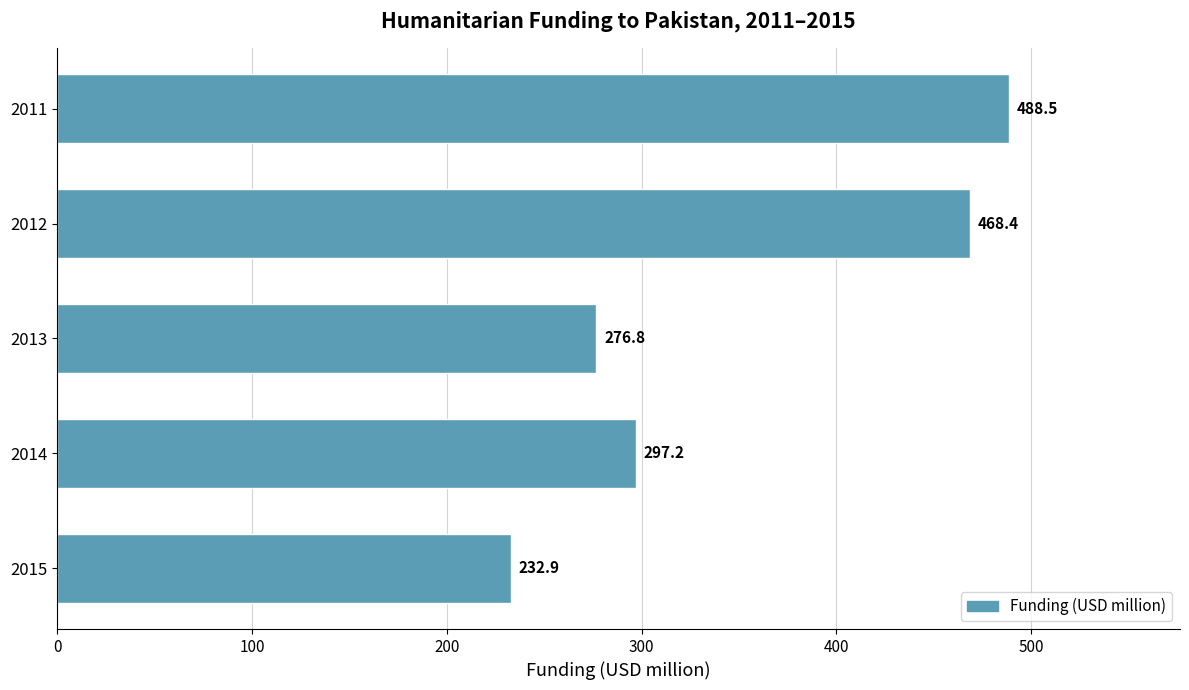

Reading bottom to top, list all the values displayed in this chart.

2015=232.9	2014=297.2	2013=276.8	2012=468.4	2011=488.5